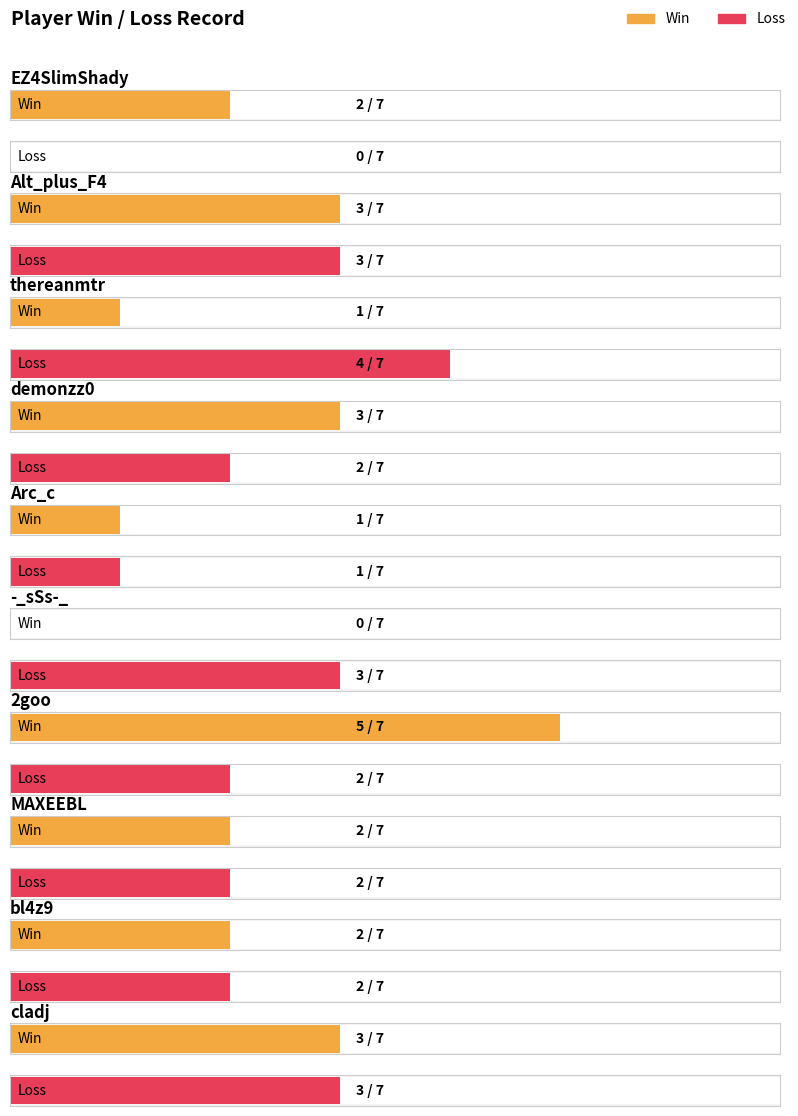

What position from the right is thereanmtr?

8